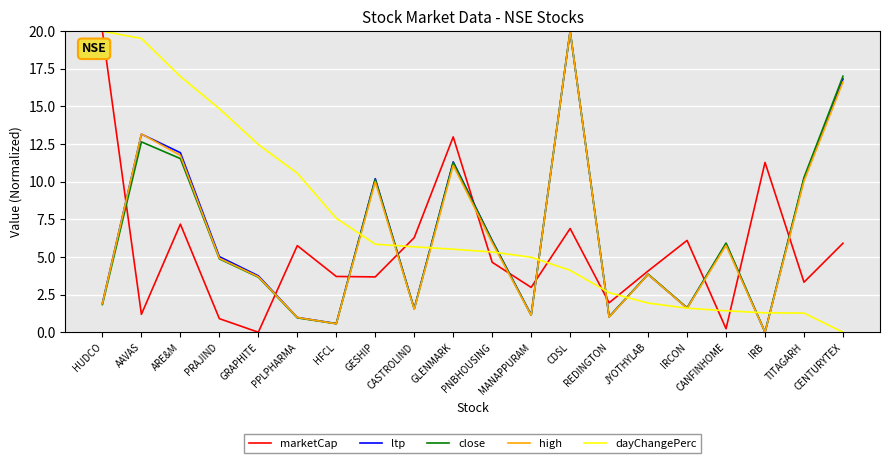

What are all the series names shown in the legend?

marketCap, ltp, close, high, dayChangePerc